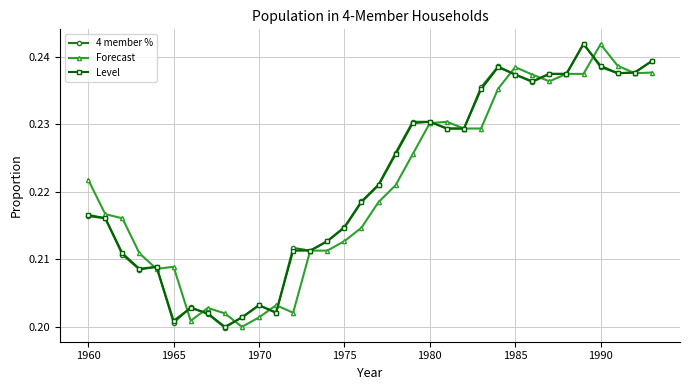

True or false: Forecast has more than 1 points higher than both neighbors.

True